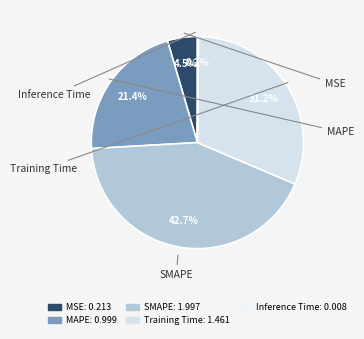

What is the change in value from MAPE to Inference Time?

-1.0